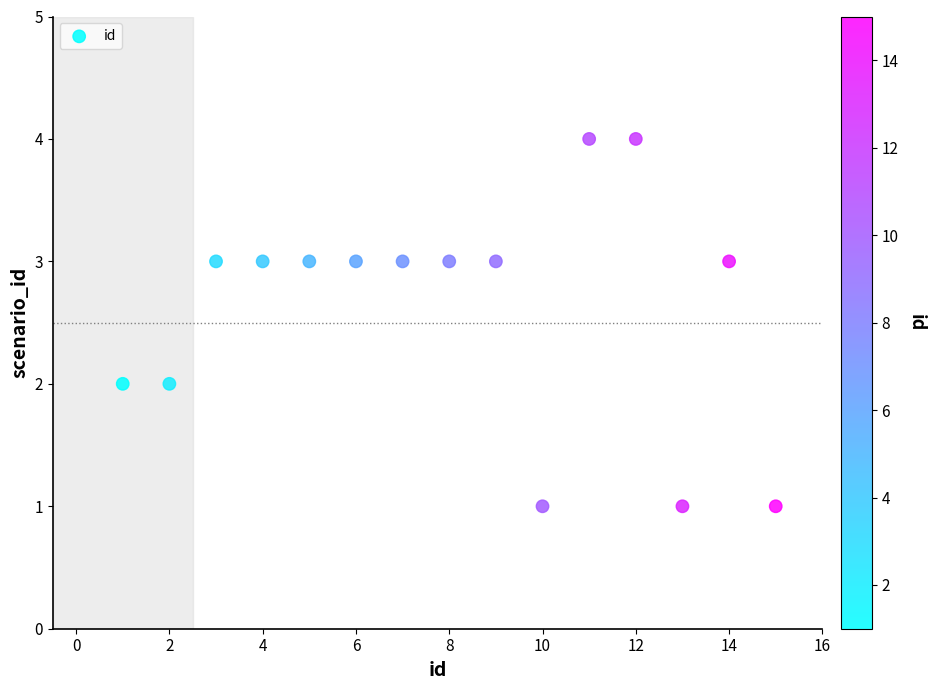

What is the range of Y values (max minus min)?

3